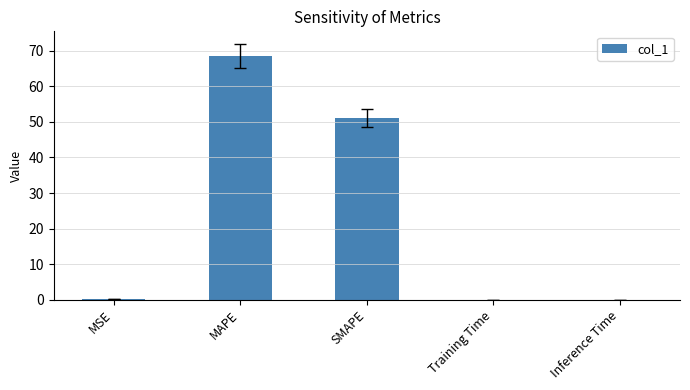

Between SMAPE and MAPE, which is larger?

MAPE